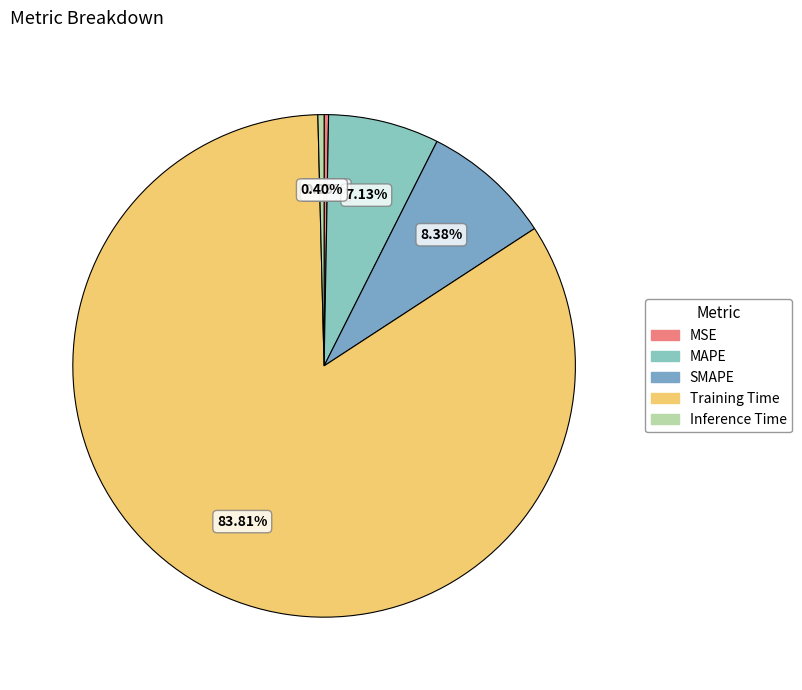

What is the largest slice in the pie chart?

Training Time